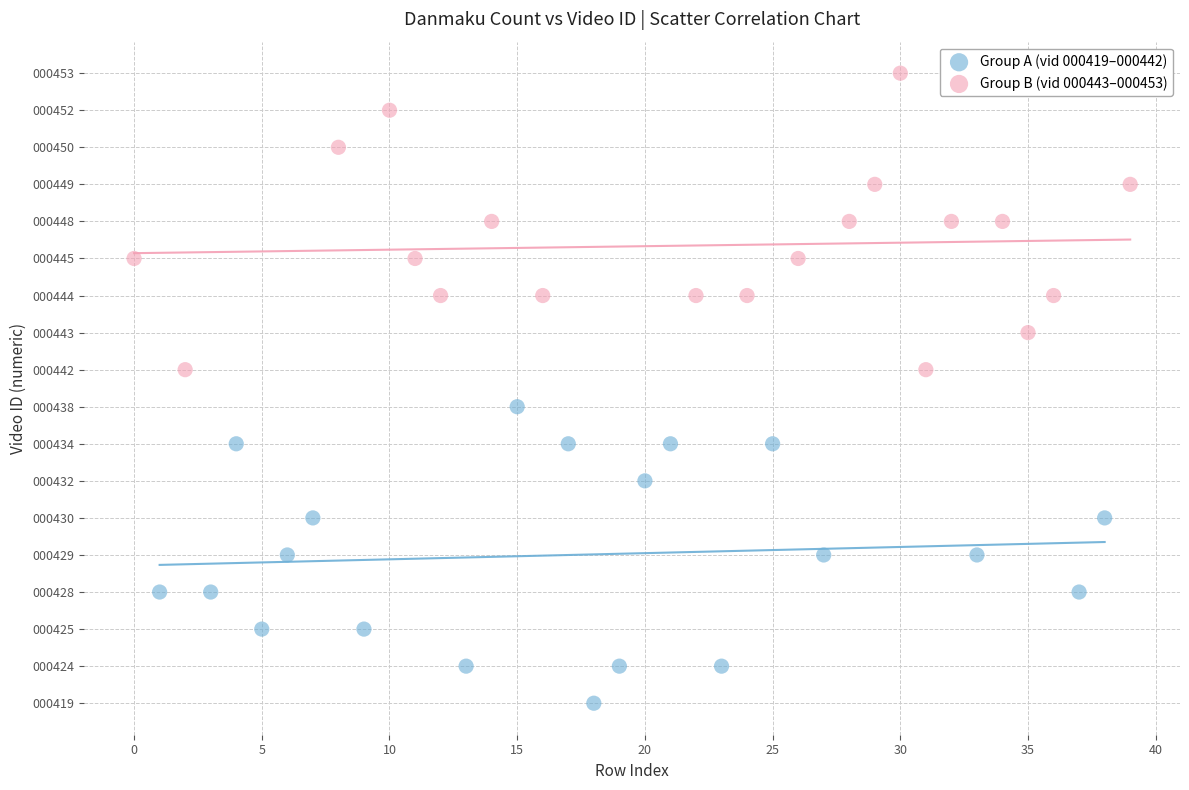

What are all the series names shown in the legend?

Group A (vid 000419–000442), Group B (vid 000443–000453)